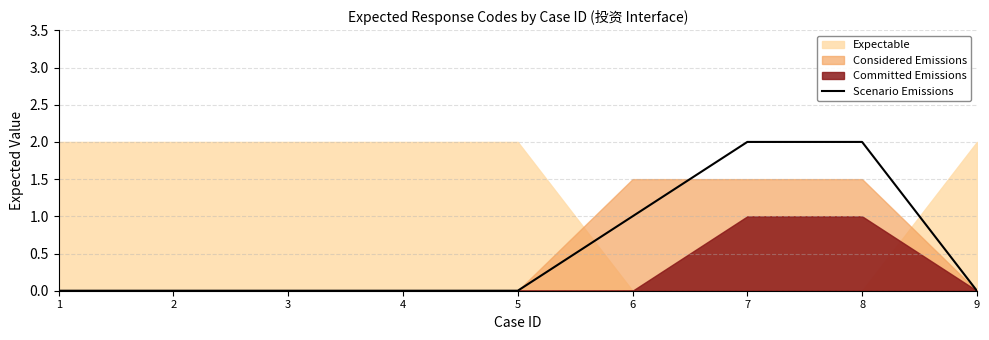

Is it true that the value at 8 is 2?

True